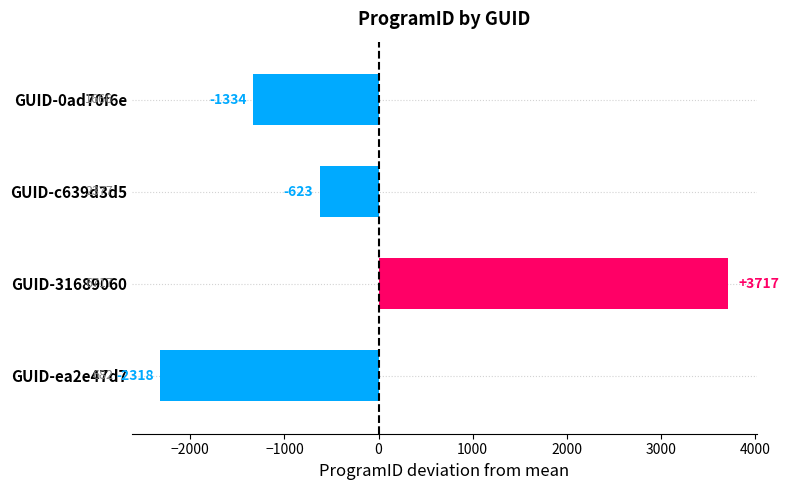

How many values exceed -623?

1